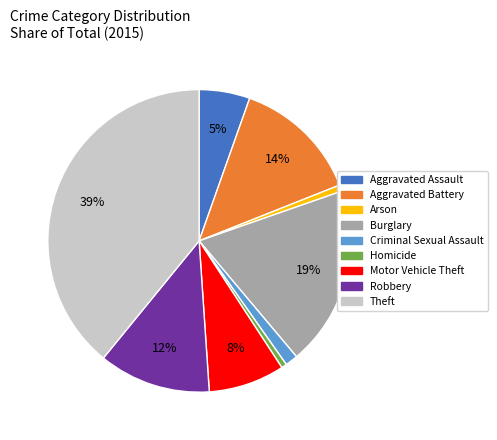

Between Theft and Aggravated Assault, which is larger?

Theft